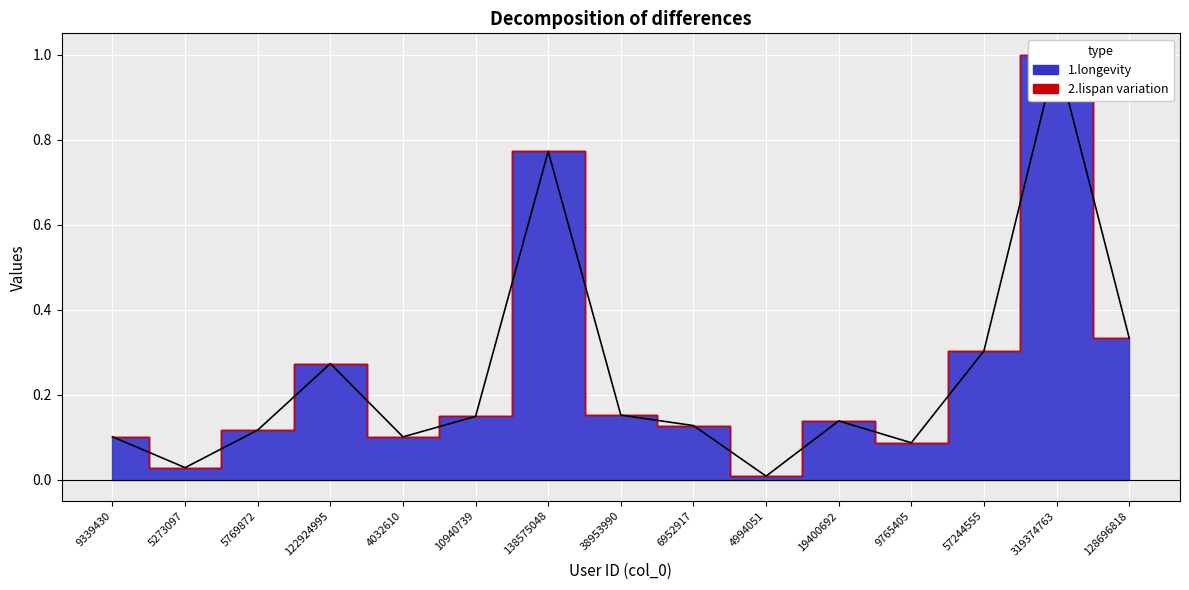

What is the label of the 9th point from the left?

6952917